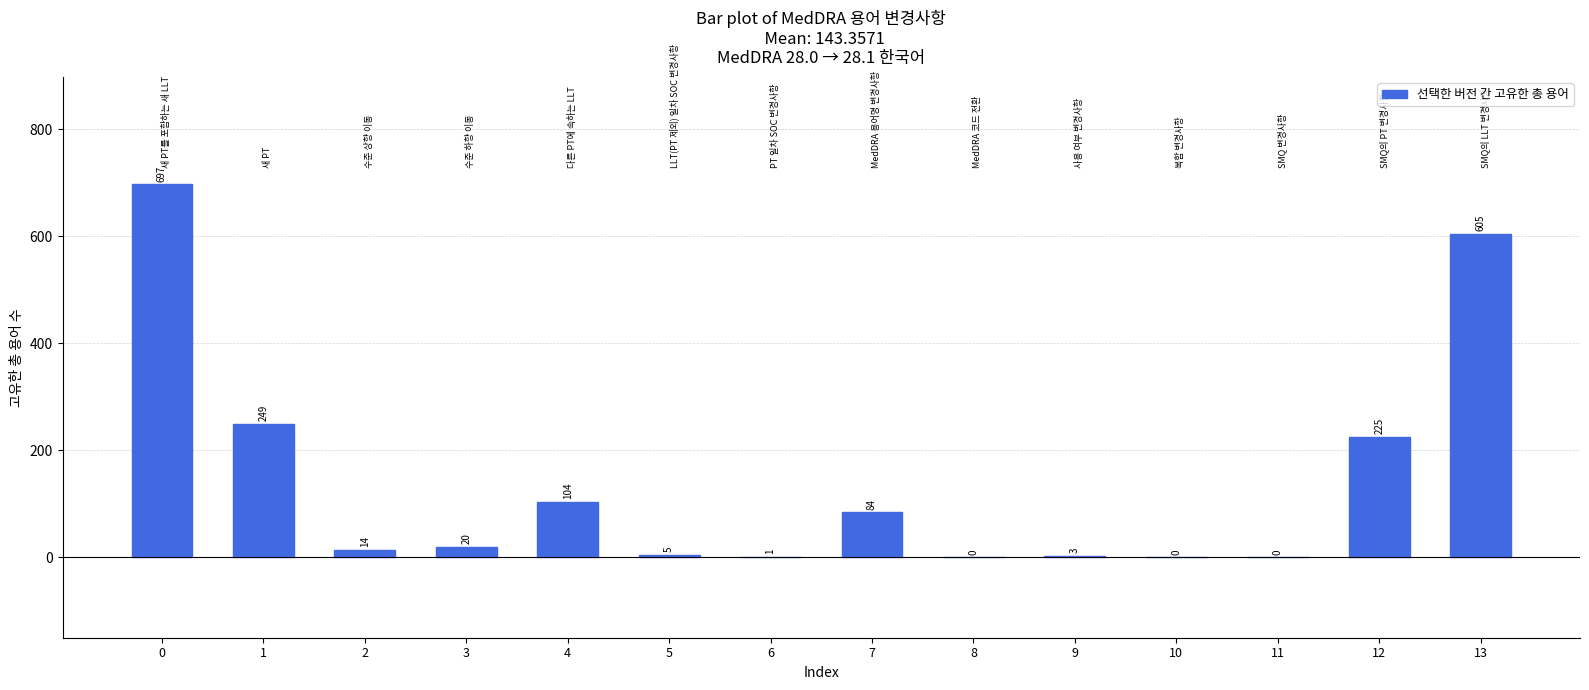

The chart shows a value of 225 at 12. True or false?

True